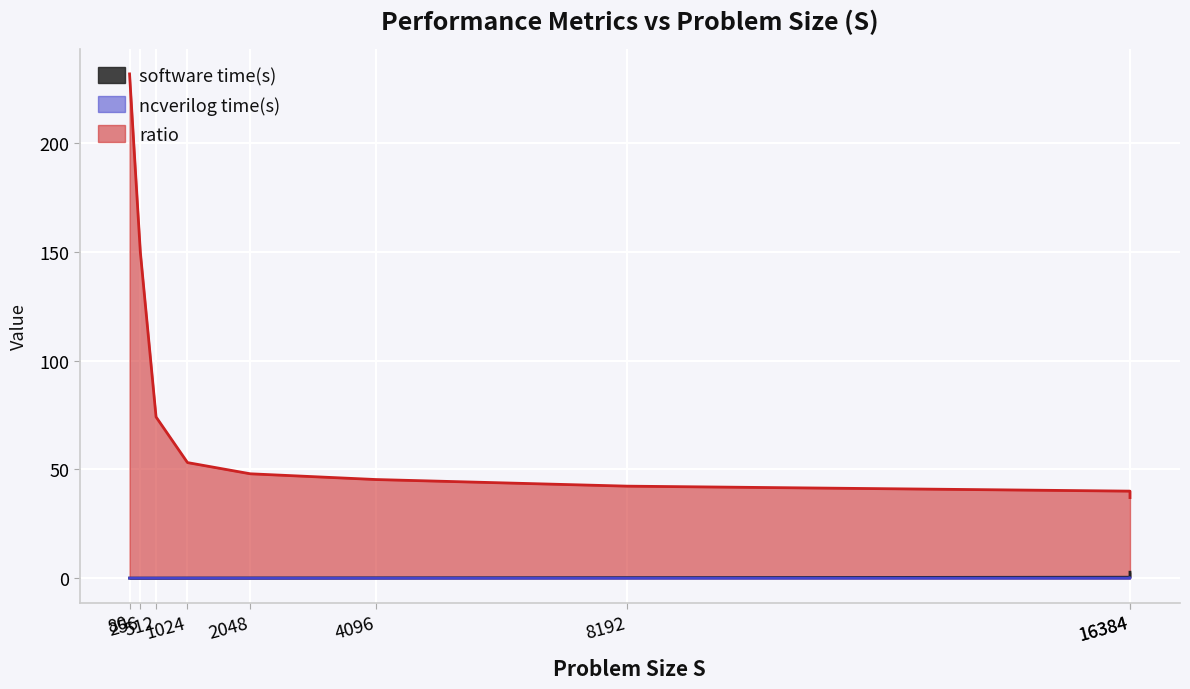

What value does the ratio series have at 80?

232.0